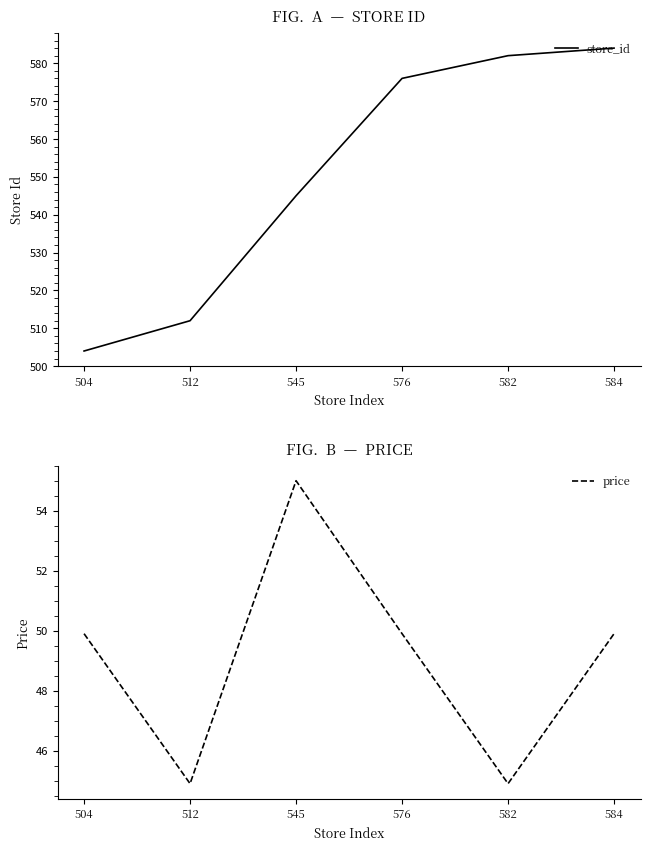

Reading right to left, list all the values displayed in this chart.

store_id: 584=584.0	582=582.0	576=576.0	545=545.0	512=512.0	504=504.0
price: 584=49.9	582=44.9	576=49.9	545=55.0	512=44.9	504=49.9